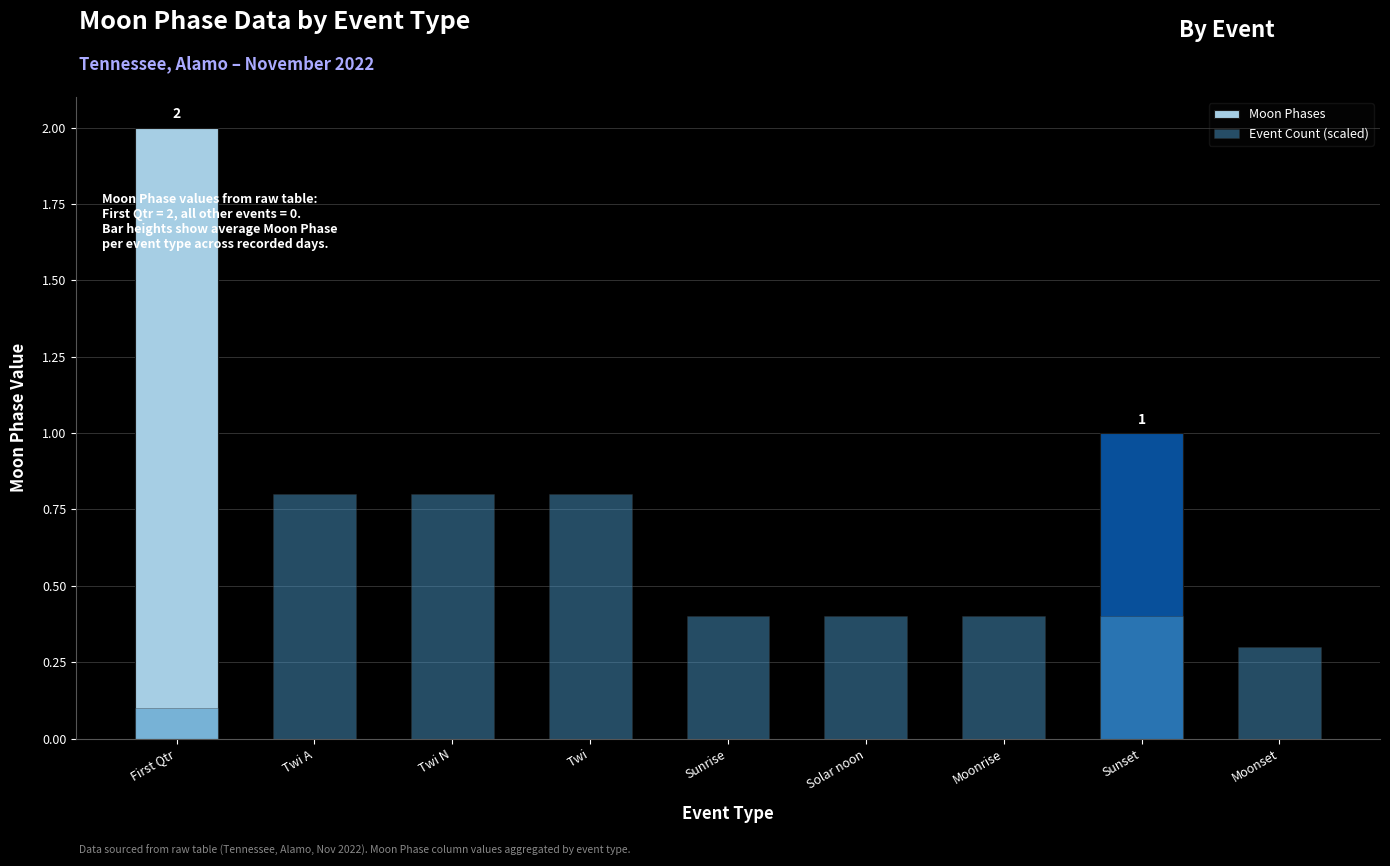

Reading right to left, what are all the values shown in this chart?

Moon Phases: 0.0	1.0	0.0	0.0	0.0	0.0	0.0	0.0	2.0
Event Count (scaled): 0.3	0.4	0.4	0.4	0.4	0.8	0.8	0.8	0.1